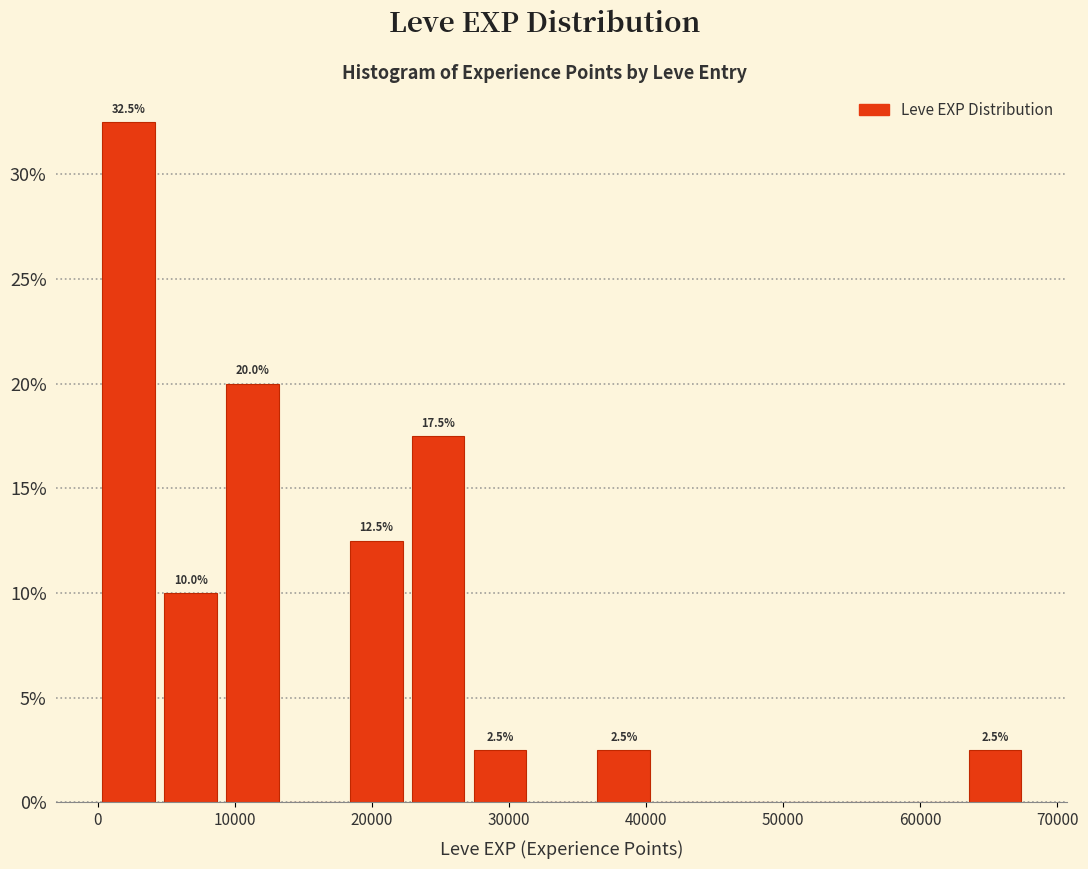

Over which range of the x-axis is the bar tallest?

0 to 5000